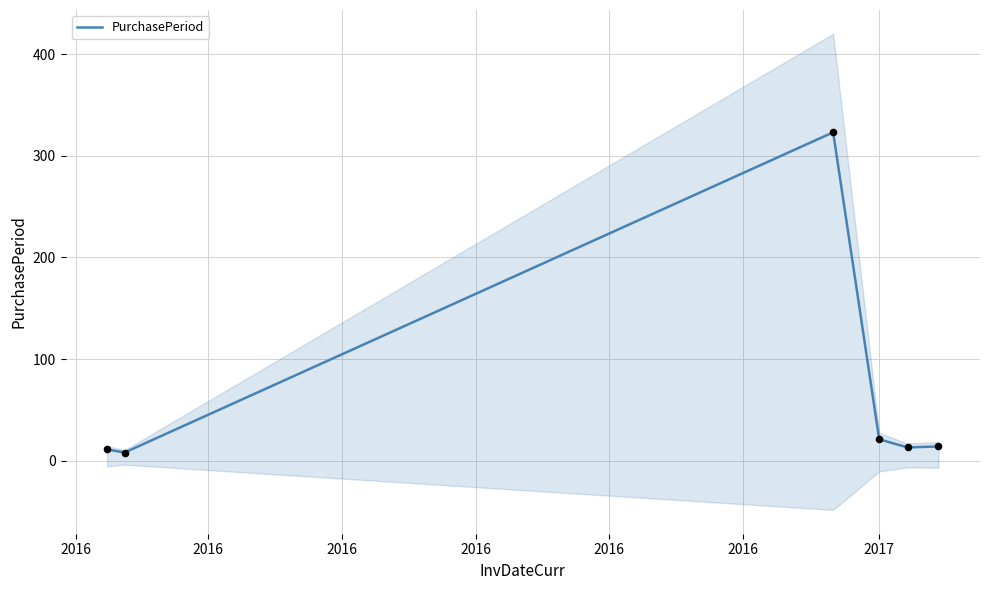

What is the maximum value for PurchasePeriod?

323